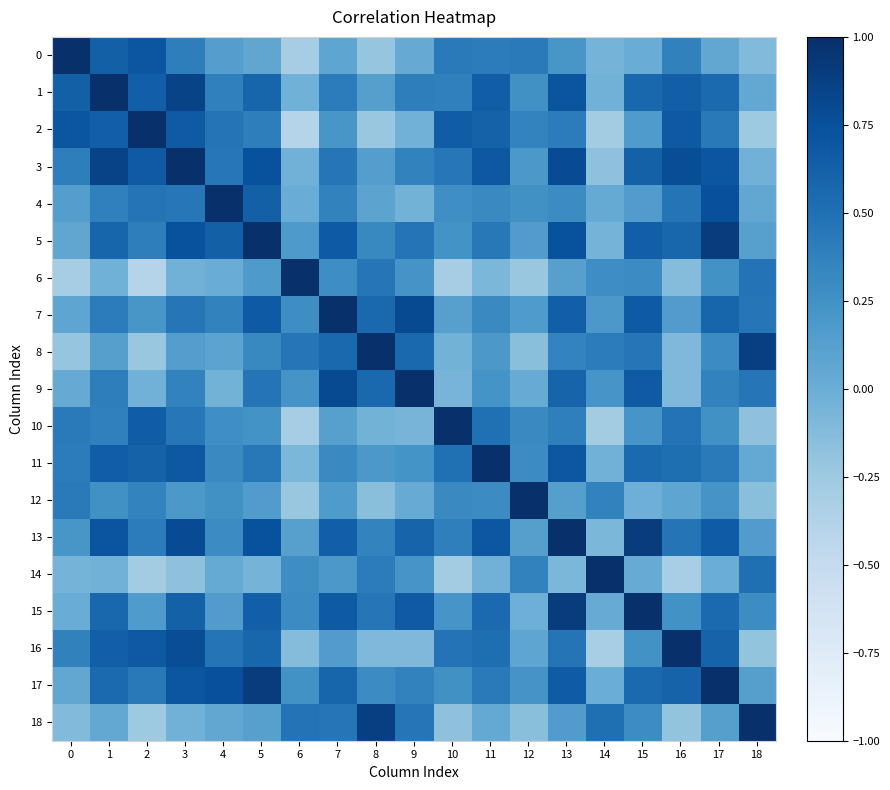

Reading left to right, extract all data points from this chart.

0: 0=1.0	1=0.6	2=0.7	3=0.4	4=0.1	5=0.1	6=-0.3	7=0.1	8=-0.2	9=0.0	10=0.4	11=0.4	12=0.4	13=0.2	14=-0.0	15=0.0	16=0.4	17=0.1	18=-0.1
1: 0=0.6	1=1.0	2=0.6	3=0.8	4=0.4	5=0.6	6=-0.0	7=0.4	8=0.1	9=0.4	10=0.4	11=0.6	12=0.3	13=0.7	14=-0.0	15=0.6	16=0.6	17=0.6	18=0.1
2: 0=0.7	1=0.6	2=1.0	3=0.7	4=0.5	5=0.4	6=-0.4	7=0.2	8=-0.2	9=-0.0	10=0.7	11=0.6	12=0.4	13=0.4	14=-0.3	15=0.2	16=0.7	17=0.4	18=-0.3
3: 0=0.4	1=0.8	2=0.7	3=1.0	4=0.4	5=0.7	6=-0.0	7=0.5	8=0.1	9=0.4	10=0.4	11=0.7	12=0.2	13=0.8	14=-0.2	15=0.6	16=0.8	17=0.7	18=-0.0
4: 0=0.1	1=0.4	2=0.5	3=0.4	4=1.0	5=0.6	6=0.0	7=0.4	8=0.1	9=-0.0	10=0.3	11=0.3	12=0.3	13=0.3	14=0.0	15=0.2	16=0.5	17=0.8	18=0.1
5: 0=0.1	1=0.6	2=0.4	3=0.7	4=0.6	5=1.0	6=0.2	7=0.7	8=0.3	9=0.5	10=0.2	11=0.4	12=0.1	13=0.7	14=-0.0	15=0.6	16=0.6	17=0.9	18=0.1
6: 0=-0.3	1=-0.0	2=-0.4	3=-0.0	4=0.0	5=0.2	6=1.0	7=0.3	8=0.5	9=0.2	10=-0.3	11=-0.1	12=-0.2	13=0.1	14=0.3	15=0.3	16=-0.1	17=0.2	18=0.5
7: 0=0.1	1=0.4	2=0.2	3=0.5	4=0.4	5=0.7	6=0.3	7=1.0	8=0.6	9=0.8	10=0.1	11=0.3	12=0.2	13=0.6	14=0.2	15=0.7	16=0.2	17=0.6	18=0.5
8: 0=-0.2	1=0.1	2=-0.2	3=0.1	4=0.1	5=0.3	6=0.5	7=0.6	8=1.0	9=0.6	10=-0.0	11=0.2	12=-0.1	13=0.4	14=0.4	15=0.5	16=-0.1	17=0.3	18=0.9
9: 0=0.0	1=0.4	2=-0.0	3=0.4	4=-0.0	5=0.5	6=0.2	7=0.8	8=0.6	9=1.0	10=-0.1	11=0.2	12=0.0	13=0.6	14=0.2	15=0.7	16=-0.1	17=0.4	18=0.5
10: 0=0.4	1=0.4	2=0.7	3=0.4	4=0.3	5=0.2	6=-0.3	7=0.1	8=-0.0	9=-0.1	10=1.0	11=0.5	12=0.3	13=0.4	14=-0.3	15=0.2	16=0.5	17=0.3	18=-0.2
11: 0=0.4	1=0.6	2=0.6	3=0.7	4=0.3	5=0.4	6=-0.1	7=0.3	8=0.2	9=0.2	10=0.5	11=1.0	12=0.3	13=0.7	14=-0.0	15=0.6	16=0.5	17=0.4	18=0.0
12: 0=0.4	1=0.3	2=0.4	3=0.2	4=0.3	5=0.1	6=-0.2	7=0.2	8=-0.1	9=0.0	10=0.3	11=0.3	12=1.0	13=0.1	14=0.4	15=-0.0	16=0.1	17=0.2	18=-0.2
13: 0=0.2	1=0.7	2=0.4	3=0.8	4=0.3	5=0.7	6=0.1	7=0.6	8=0.4	9=0.6	10=0.4	11=0.7	12=0.1	13=1.0	14=-0.1	15=0.9	16=0.5	17=0.7	18=0.1
14: 0=-0.0	1=-0.0	2=-0.3	3=-0.2	4=0.0	5=-0.0	6=0.3	7=0.2	8=0.4	9=0.2	10=-0.3	11=-0.0	12=0.4	13=-0.1	14=1.0	15=0.0	16=-0.3	17=0.0	18=0.5
15: 0=0.0	1=0.6	2=0.2	3=0.6	4=0.2	5=0.6	6=0.3	7=0.7	8=0.5	9=0.7	10=0.2	11=0.6	12=-0.0	13=0.9	14=0.0	15=1.0	16=0.2	17=0.6	18=0.3
16: 0=0.4	1=0.6	2=0.7	3=0.8	4=0.5	5=0.6	6=-0.1	7=0.2	8=-0.1	9=-0.1	10=0.5	11=0.5	12=0.1	13=0.5	14=-0.3	15=0.2	16=1.0	17=0.6	18=-0.2
17: 0=0.1	1=0.6	2=0.4	3=0.7	4=0.8	5=0.9	6=0.2	7=0.6	8=0.3	9=0.4	10=0.3	11=0.4	12=0.2	13=0.7	14=0.0	15=0.6	16=0.6	17=1.0	18=0.1
18: 0=-0.1	1=0.1	2=-0.3	3=-0.0	4=0.1	5=0.1	6=0.5	7=0.5	8=0.9	9=0.5	10=-0.2	11=0.0	12=-0.2	13=0.1	14=0.5	15=0.3	16=-0.2	17=0.1	18=1.0